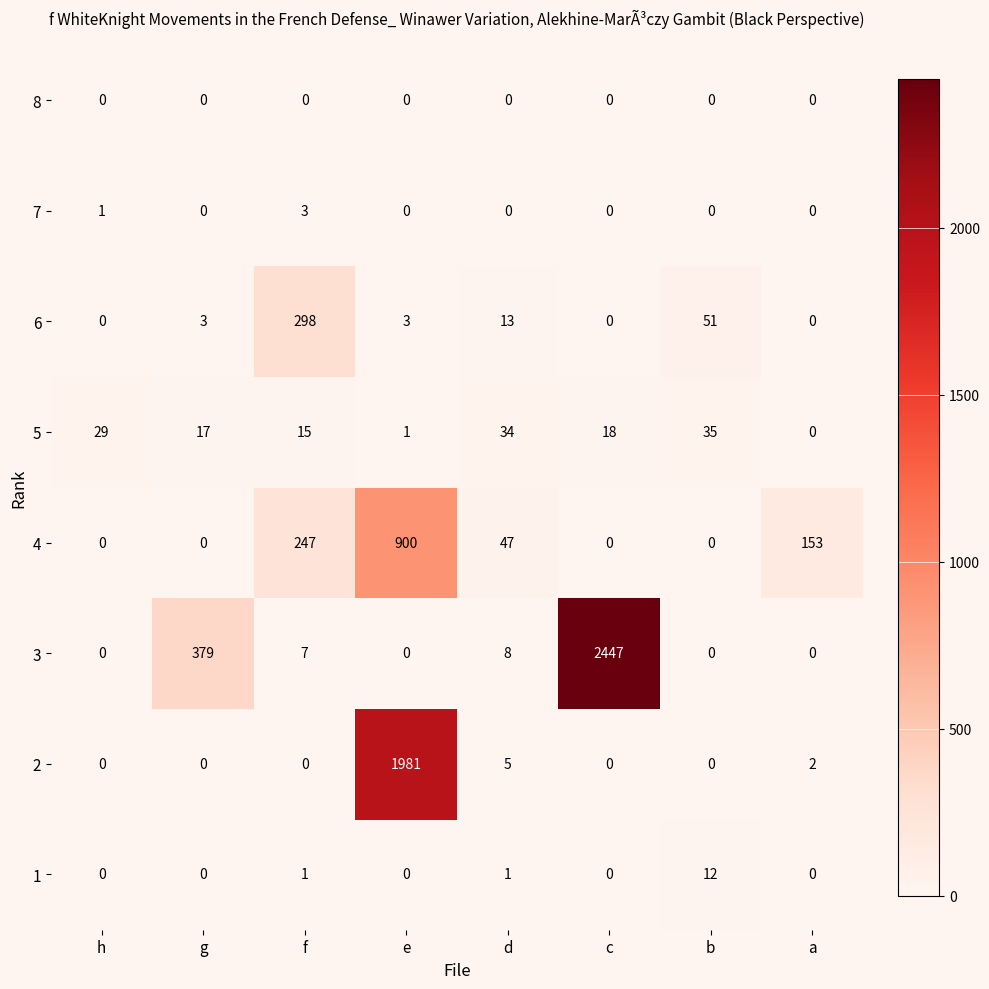

True or false: 7 has a value of -2 at g.

False